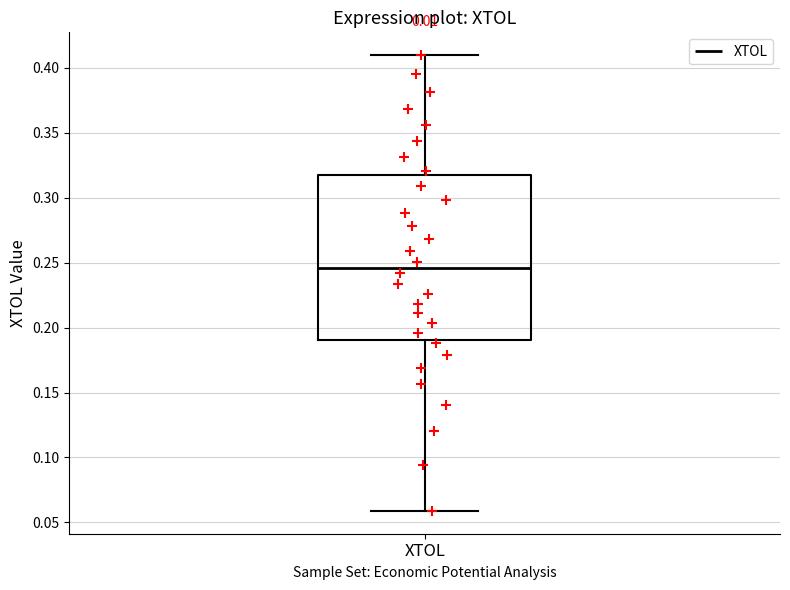

Transcribe this box plot: give where the median line is, the range the box spans, and where the two whiskers end, as read against the y-axis. The values are not printed on the chart, so give them approximately, as read against the axis.

median 0.245, box 0.190 to 0.320, whiskers 0.060 to 0.410